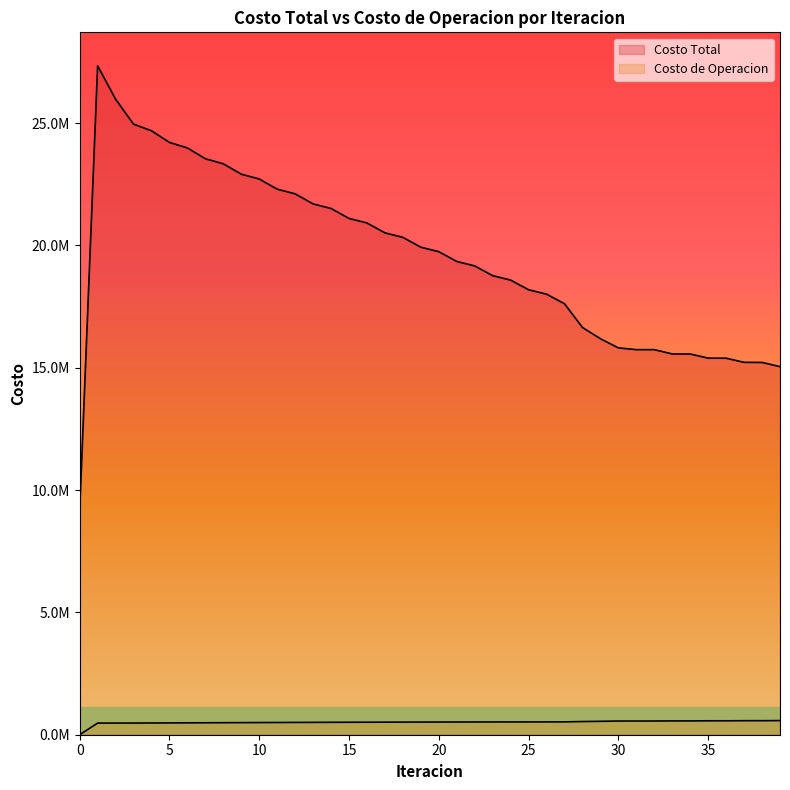

Which series changed the most between 20 and 21?

Costo Total